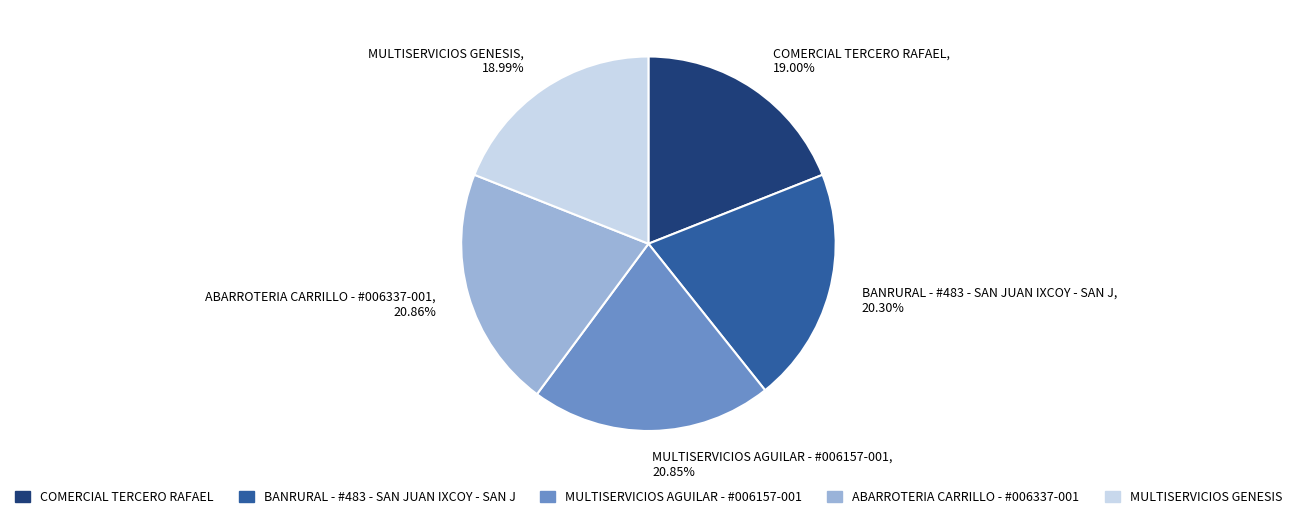

What is the ratio of the value at COMERCIAL TERCERO RAFAEL, 19.00% to the value at BANRURAL - #483 - SAN JUAN IXCOY - SAN J, 20.30%?

0.9